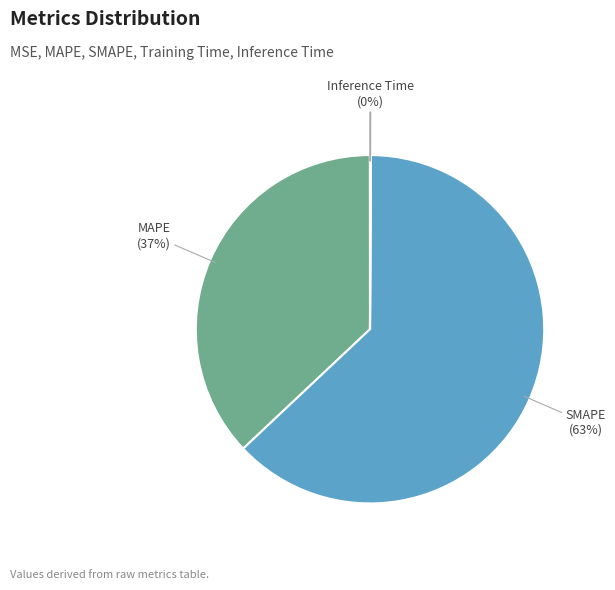

Is there a majority slice in this chart?

Yes